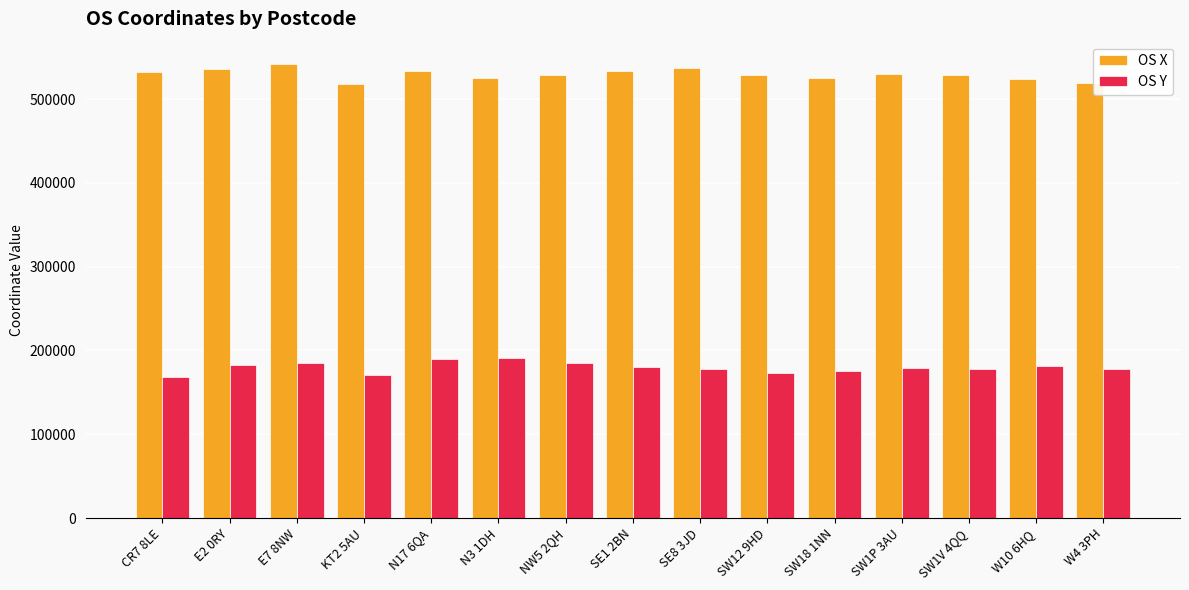

Rank the series by their average value, from lowest to highest.

OS Y, OS X